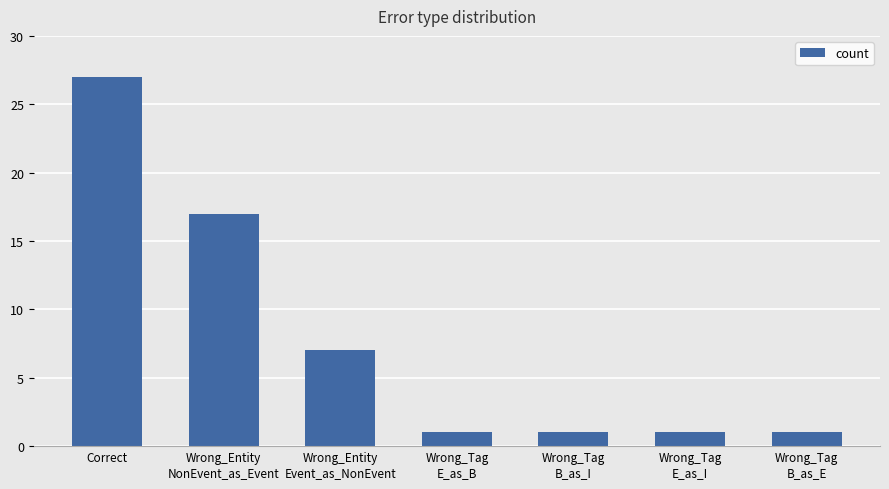

What is the maximum value shown in the chart?

27